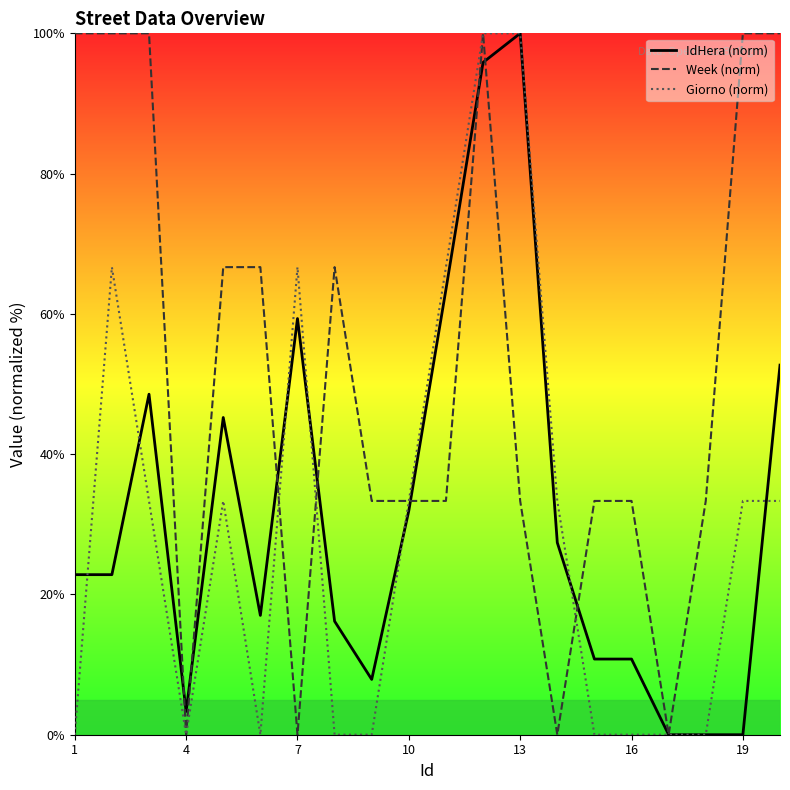

Rank the series at 1 from highest to lowest value.

Week (norm), IdHera (norm), Giorno (norm)